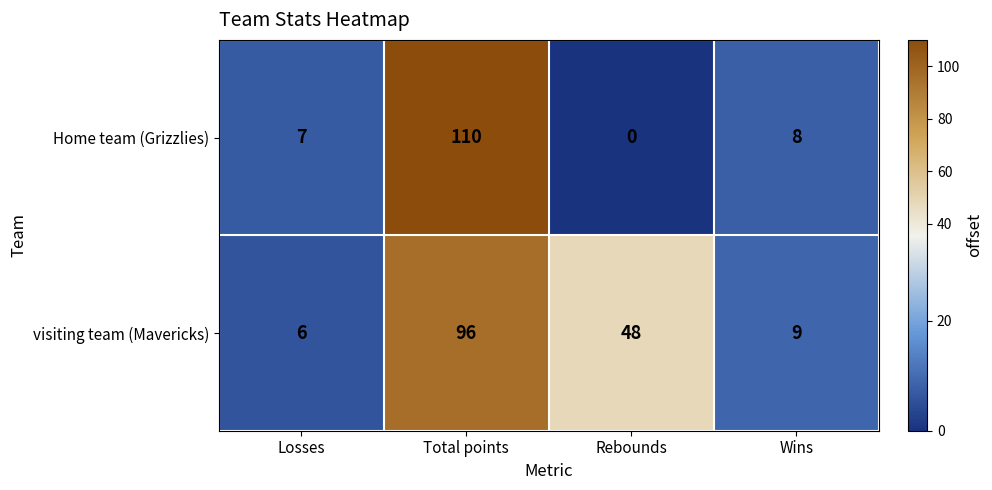

What is the maximum value shown in the chart?

110